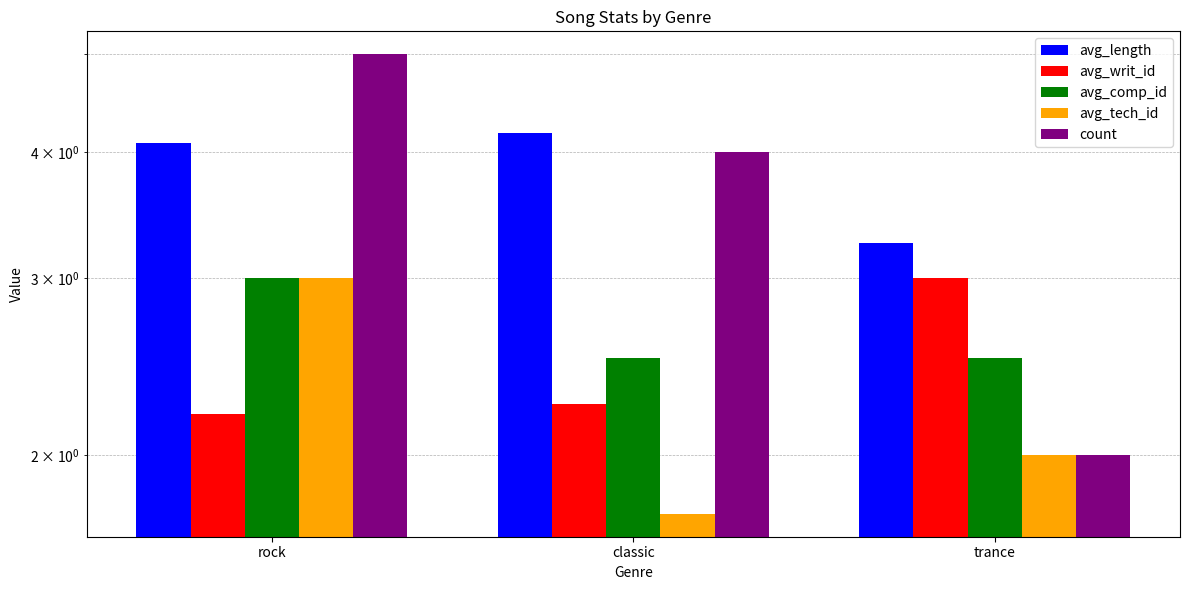

Does the chart contain any negative values?

No